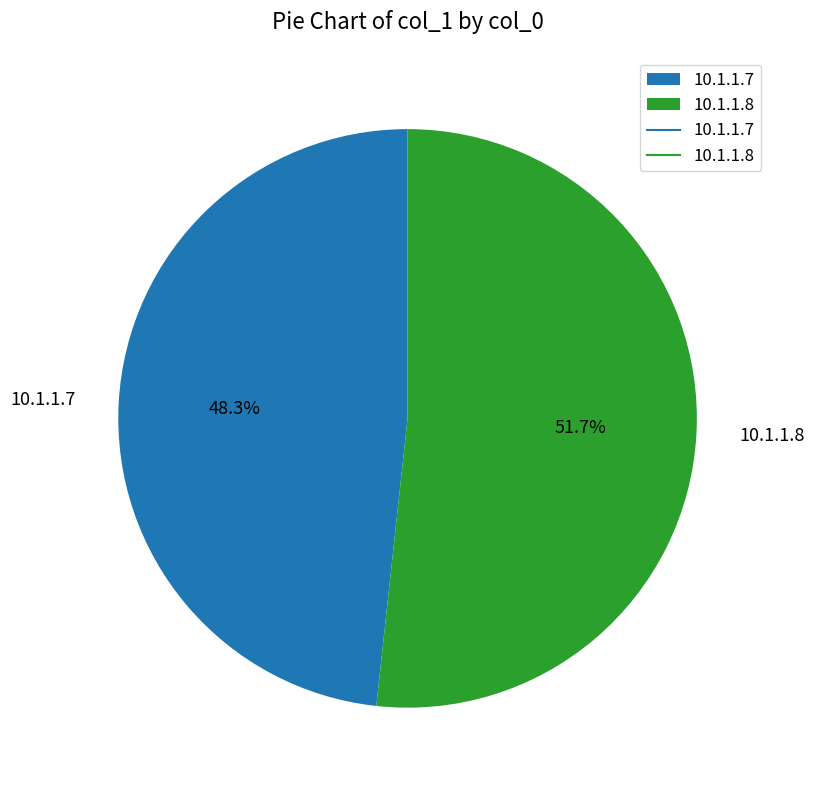

To the nearest percent, what is the difference between the largest and smallest slice percentages?

3%